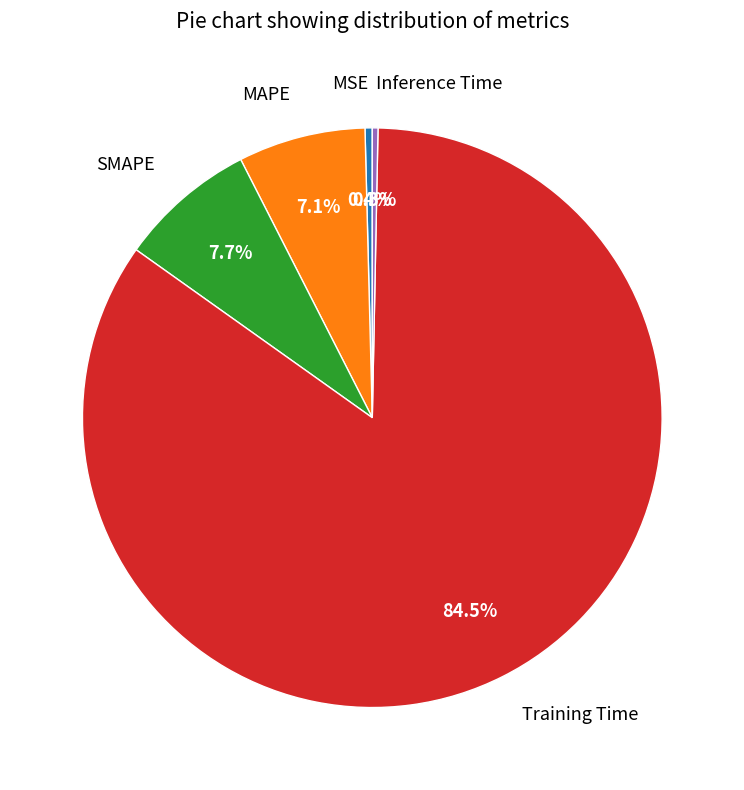

True or false: SMAPE accounts for 8% of the total.

True